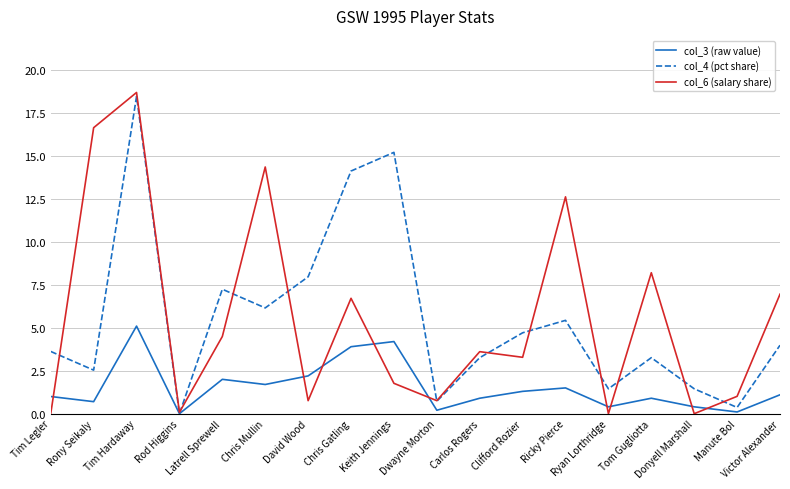

What is the maximum value shown in the chart?

18.7